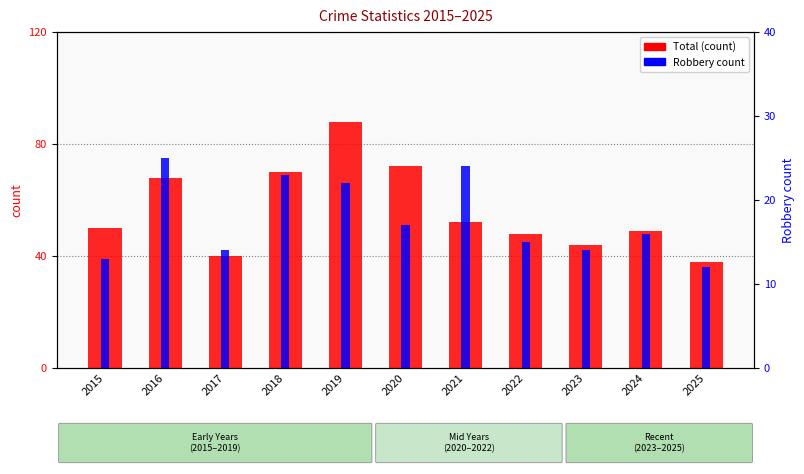

At which label does Robbery (rank) reach its peak?

2016